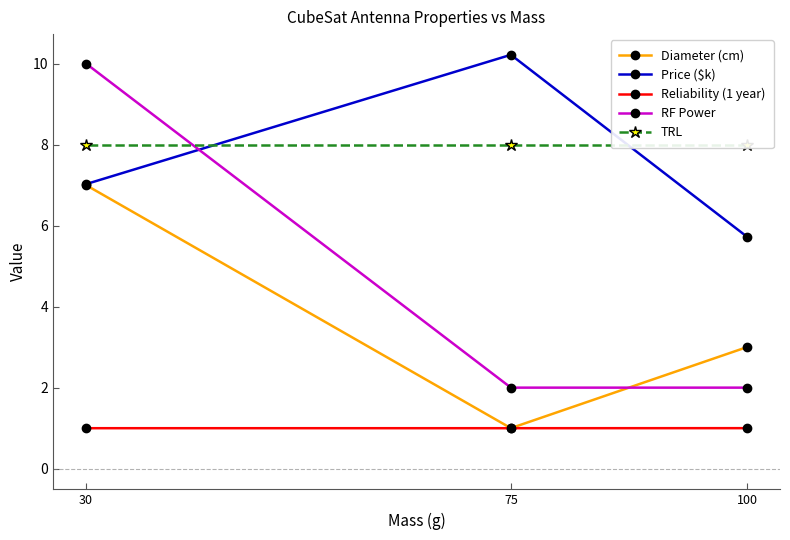

Which has a higher value, 75 or 30?

30